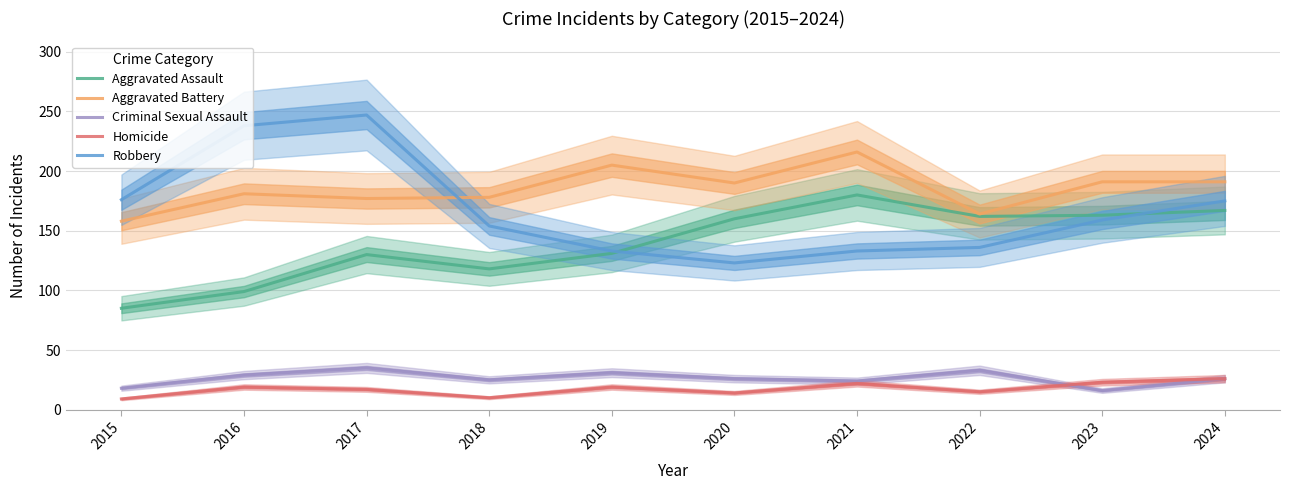

Between 2024 and 2017, which is larger?

2024